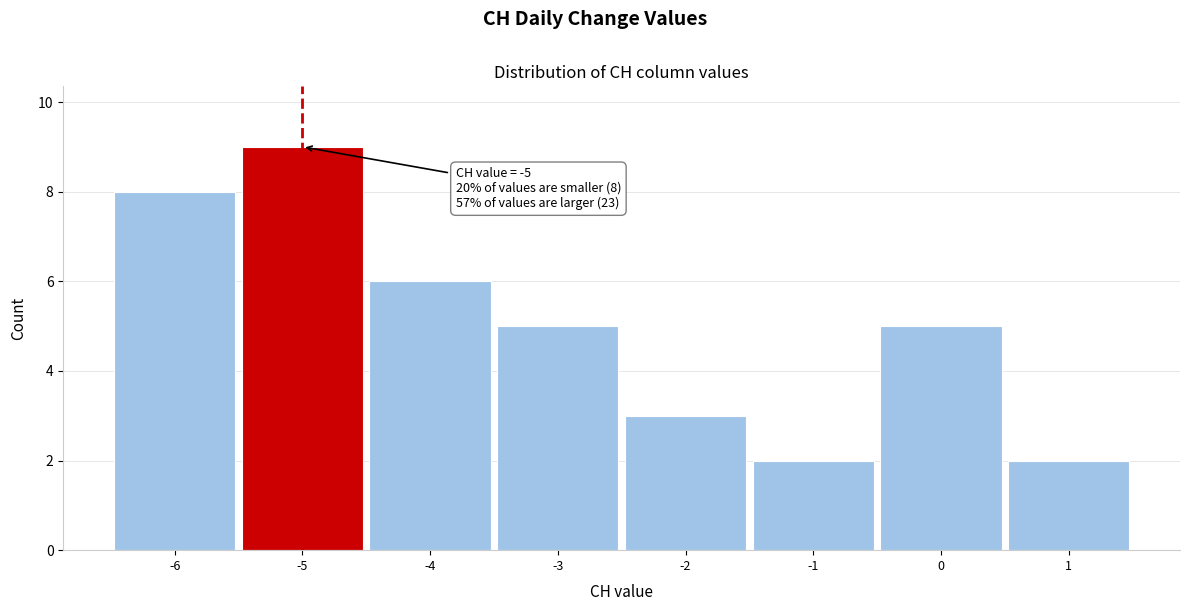

Over which range of the x-axis is the bar tallest?

-5.5 to -4.5